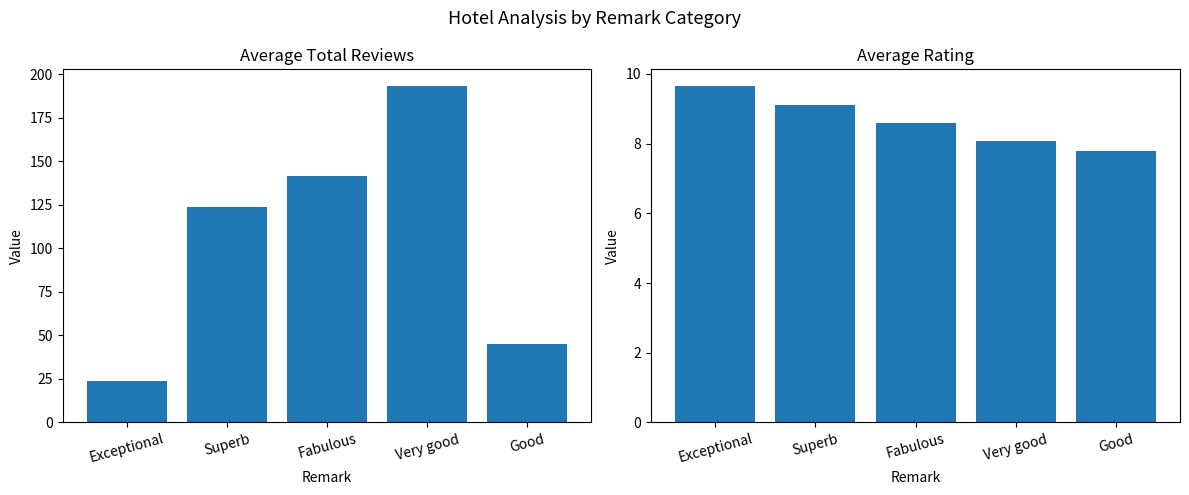

What is the total value across all series at Exceptional?

33.4